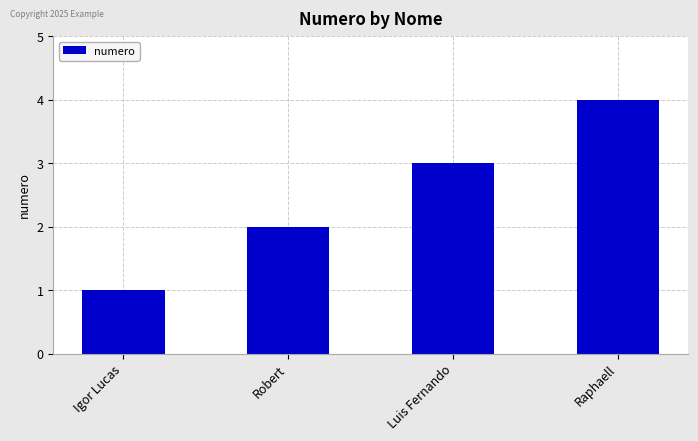

How many distinct data groups are displayed?

1